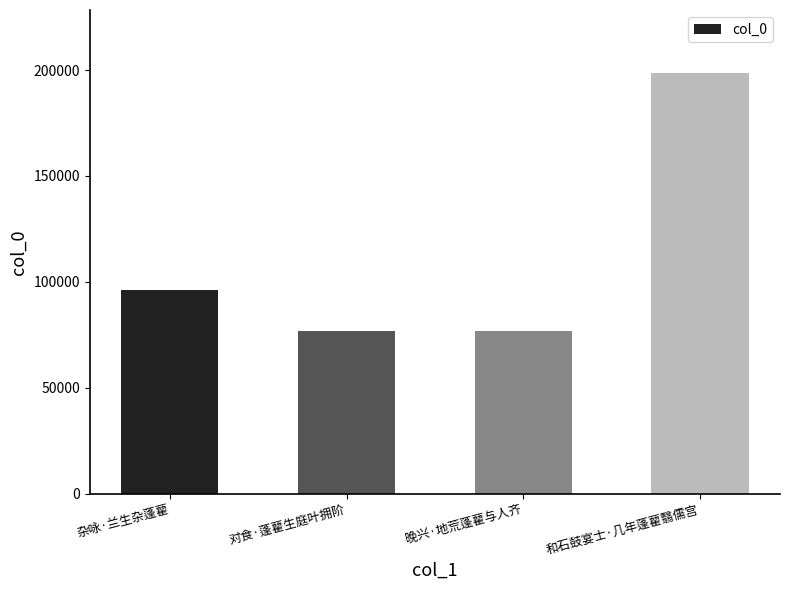

Count the number of categories in the chart.

4